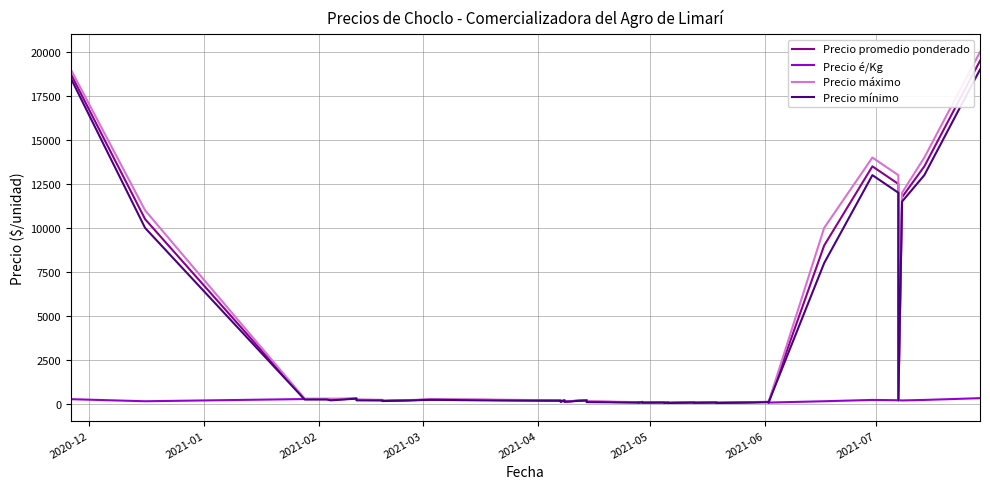

True or false: Precio máximo has more than 0 points higher than both neighbors.

True